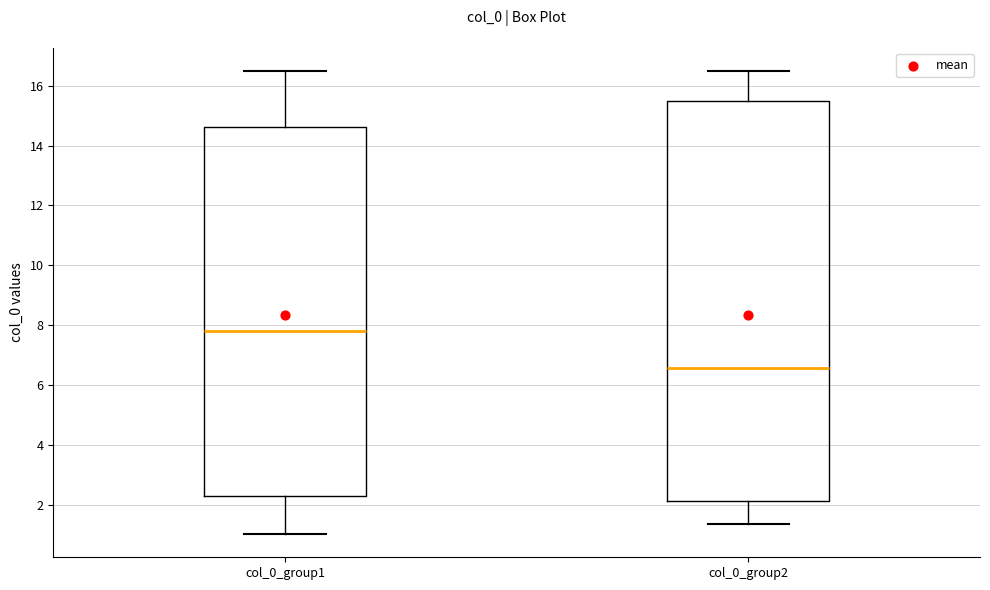

Comparing the boxes themselves (not the whiskers), which one is the tallest?

col_0_group2